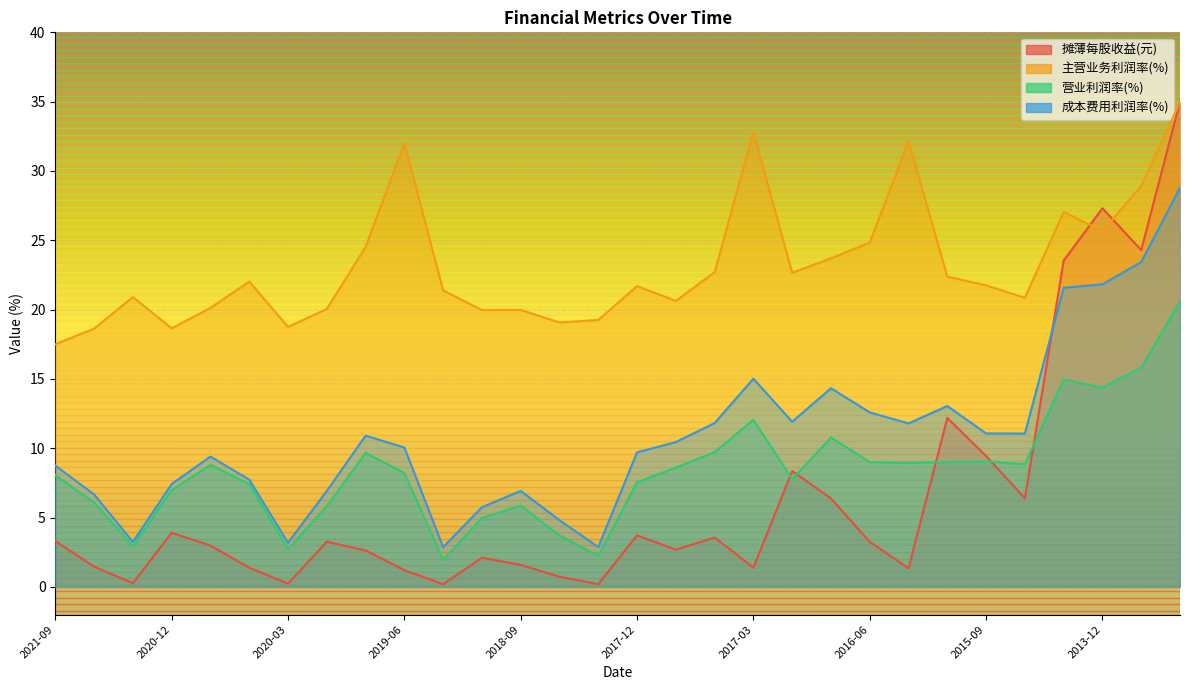

Reading left to right, extract all data points from this chart.

摊薄每股收益(元): 3.3	1.5	0.3	3.9	3.0	1.4	0.2	3.3	2.6	1.2	0.2	2.1	1.6	0.7	0.2	3.7	2.7	3.6	1.4	8.4	6.4	3.2	1.3	12.2	9.4	6.4	23.5	27.3	24.3	35.0
主营业务利润率(%): 17.5	18.6	20.9	18.6	20.1	22.0	18.8	20.1	24.5	32.0	21.4	20.0	20.0	19.1	19.3	21.7	20.6	22.7	32.8	22.7	23.7	24.8	32.2	22.4	21.8	20.9	27.0	25.7	28.9	35.0
营业利润率(%): 8.0	6.1	2.9	7.0	8.8	7.4	2.7	5.8	9.7	8.2	2.0	5.0	5.9	3.7	2.2	7.6	8.6	9.7	12.1	7.8	10.8	9.0	8.9	9.0	9.1	8.9	15.0	14.4	15.8	20.6
成本费用利润率(%): 8.7	6.7	3.2	7.4	9.4	7.7	3.2	6.9	10.9	10.1	2.9	5.7	6.9	4.8	2.9	9.7	10.4	11.8	15.0	11.9	14.3	12.6	11.8	13.0	11.1	11.1	21.6	21.8	23.4	28.8